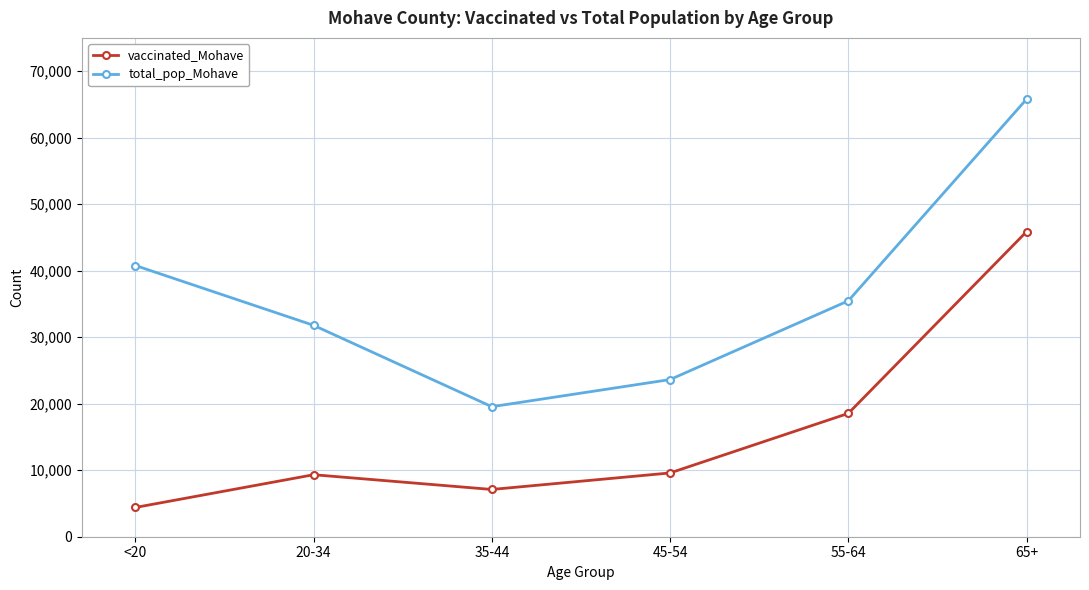

How many categories are shown in the chart?

6